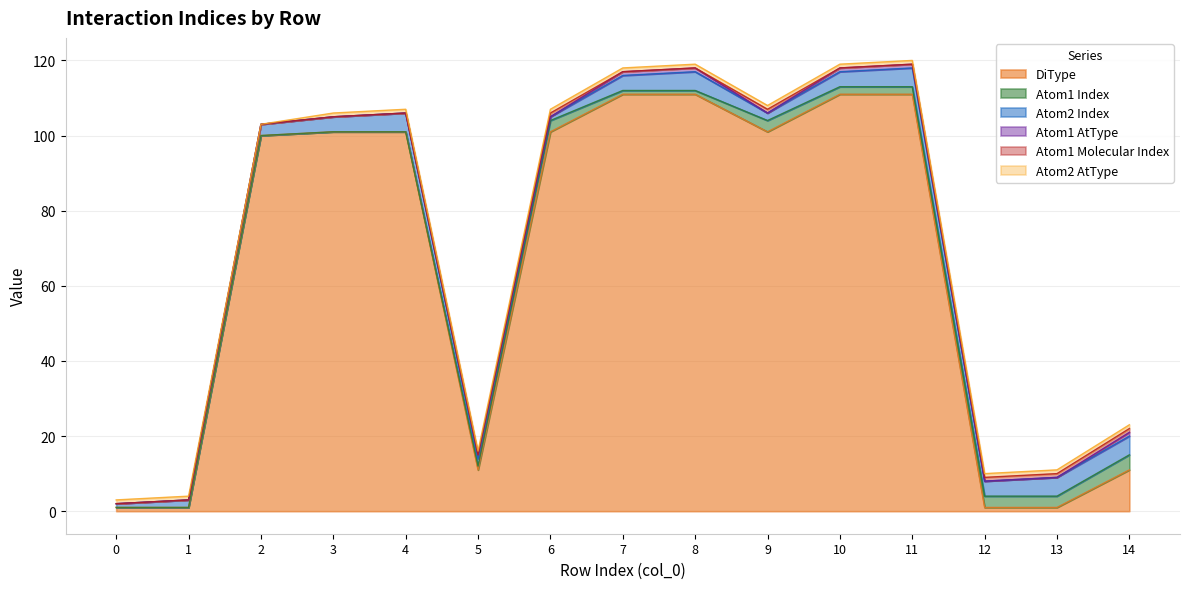

Between 13 and 7, which is larger?

7